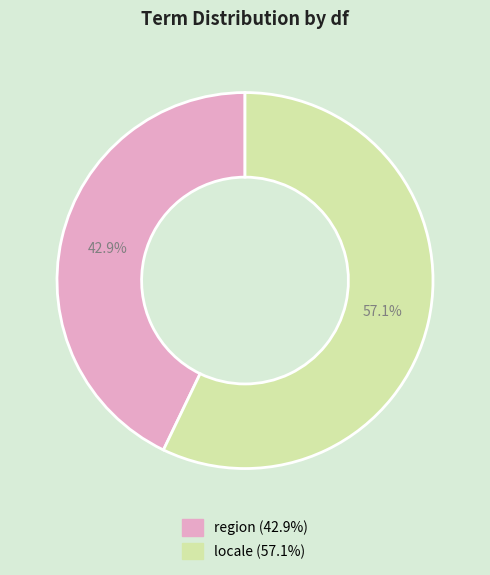

The region slice represents 43% of the pie. True or false?

True